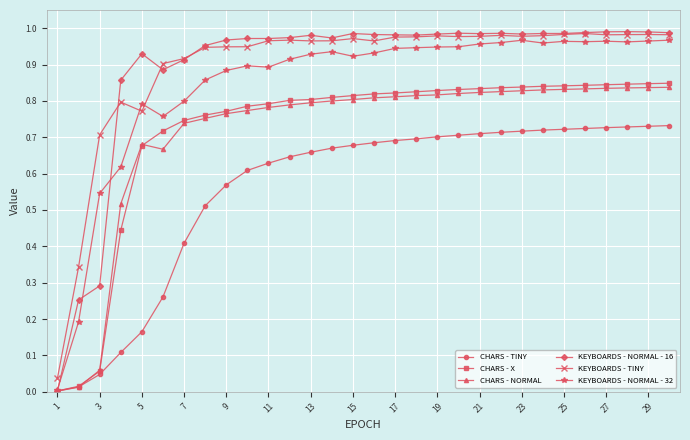

What is the sum of all CHARS - X values?

21.5